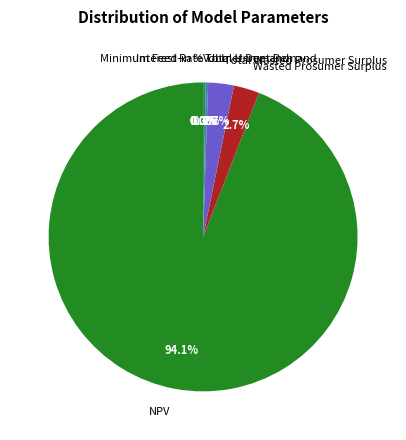

How much of the chart is everything except Total Wasted Prosumer Surplus?

97.3%